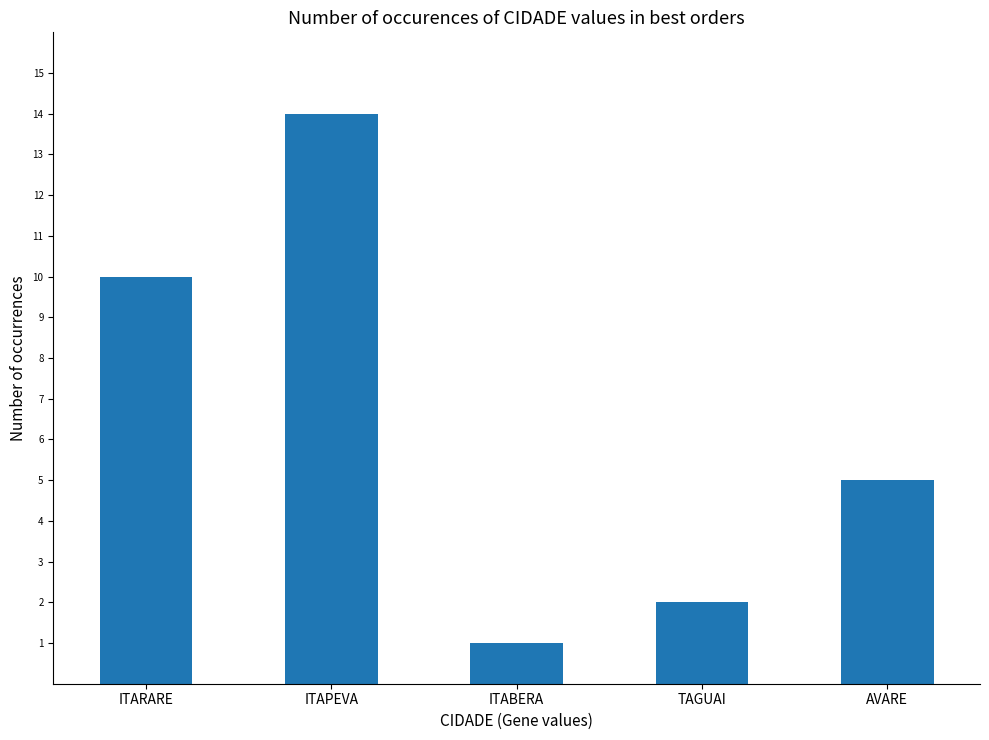

Reading left to right, extract all data points from this chart.

10	14	1	2	5